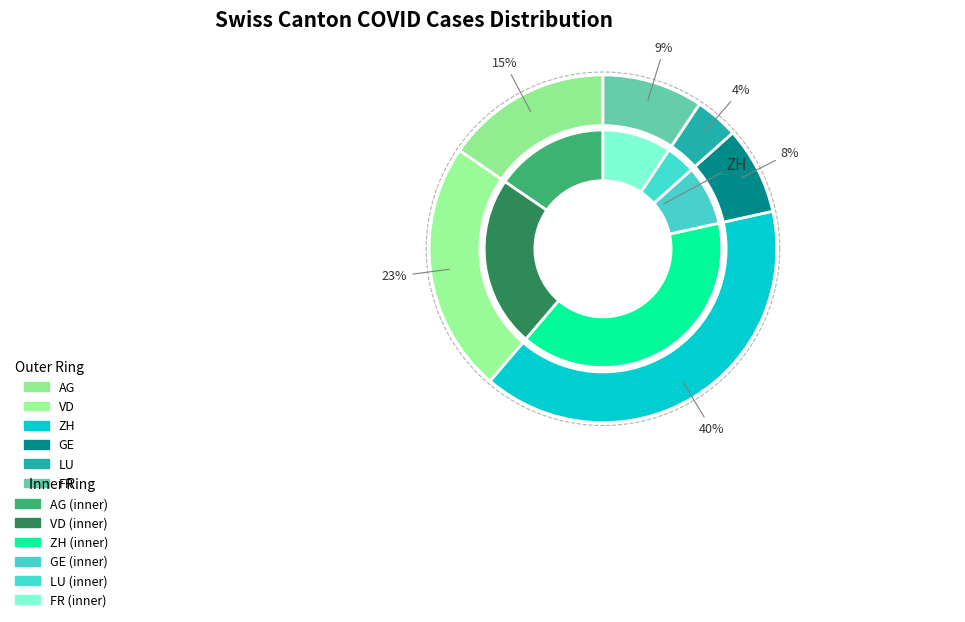

How many segments does this pie chart have?

6